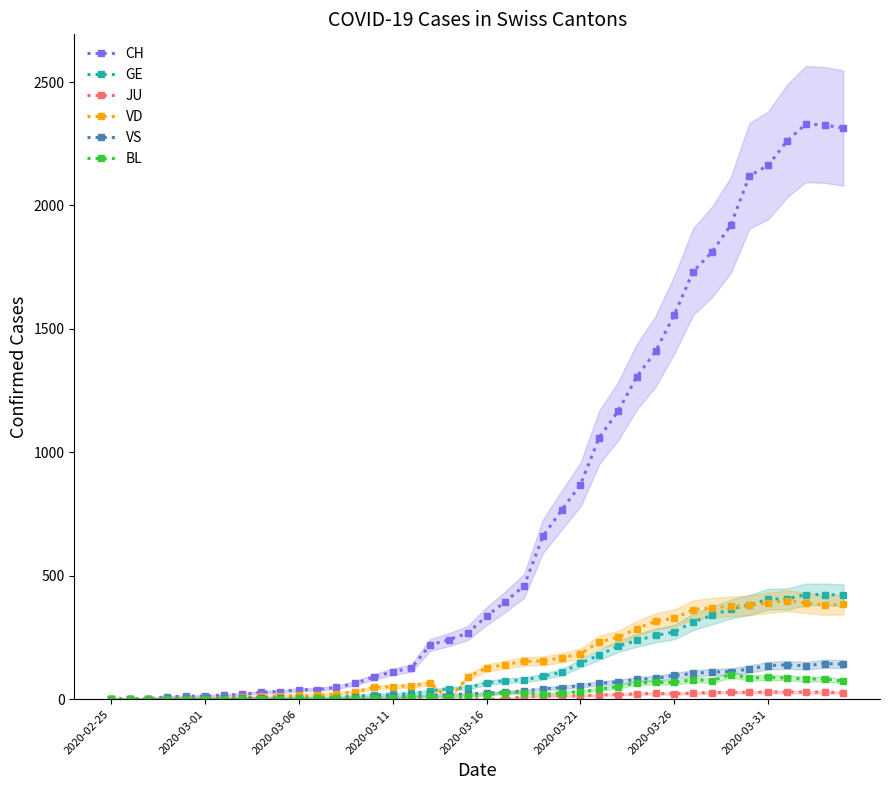

How many values in VD are above zero?

36